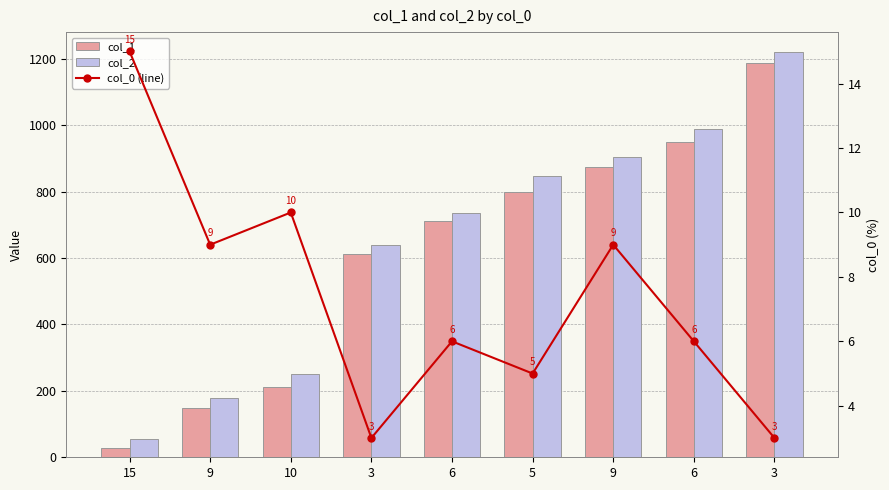

Is it true that col_1 equals 212 at 10?

True